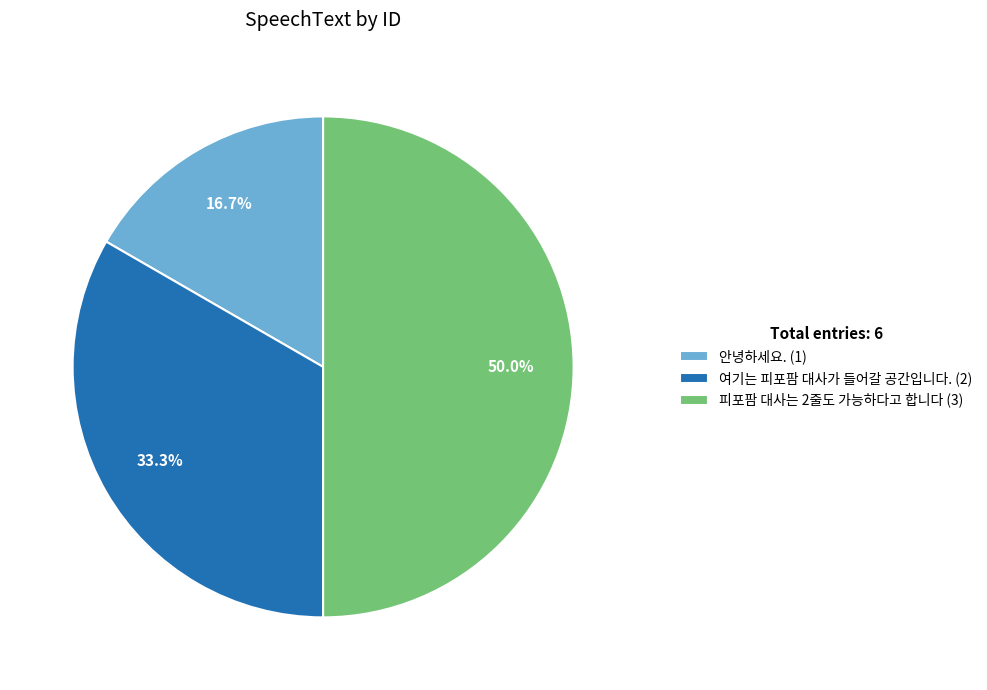

What percentage do 여기는 피포팜 대사가 들어갈 공간입니다. and 안녕하세요. together represent?

50.0%